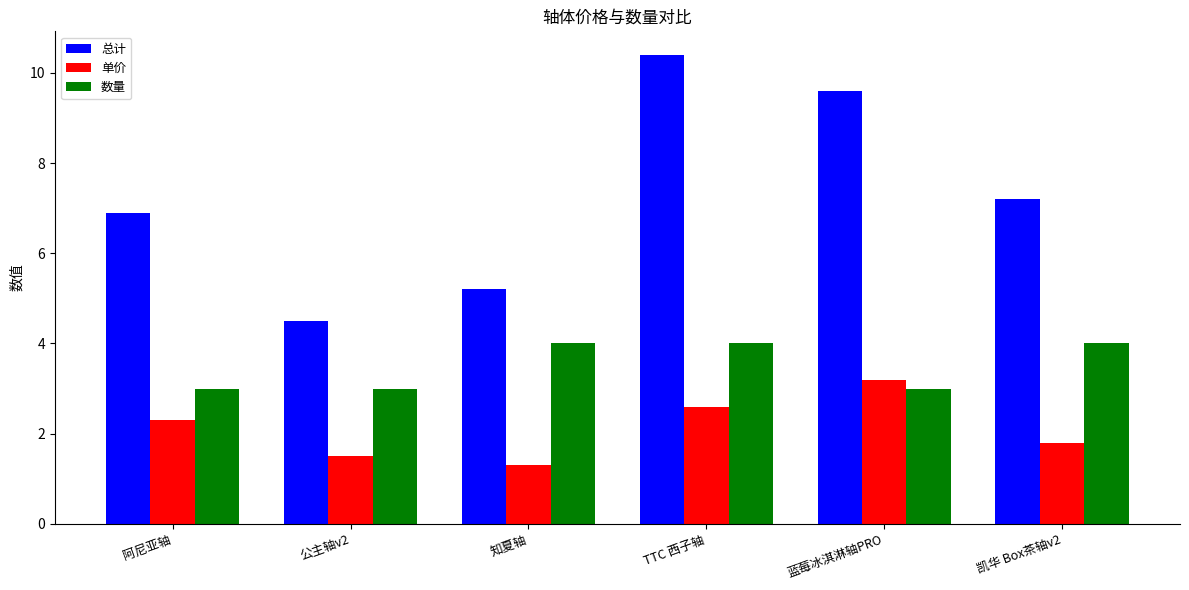

Is the value of 总计 at 公主轴v2 greater than the value of 单价 at 知夏轴?

Yes